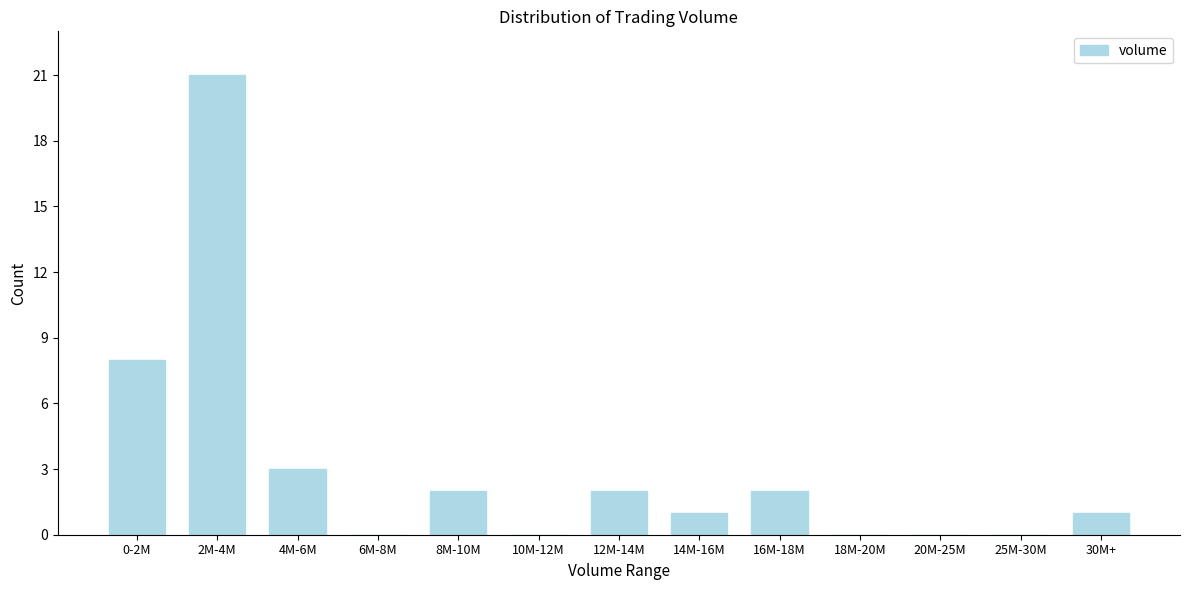

Approximately how many times larger is the value at 0-2M compared to 12M-14M?

4.0